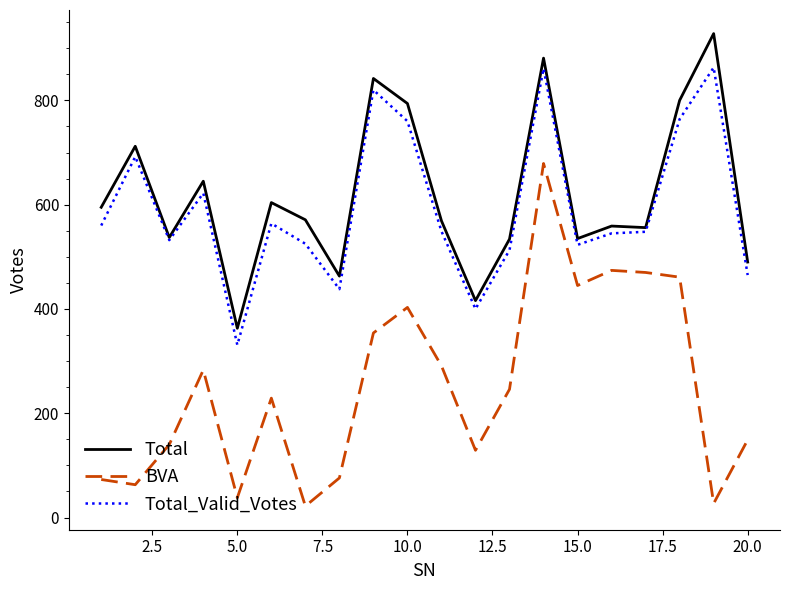

In Total, how many points are lower than both neighbors (excluding endpoints)?

6